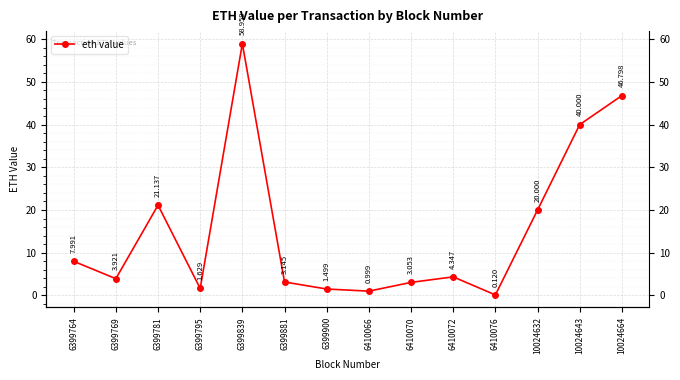

The chart shows a value of 20.0 at 10024632. True or false?

True